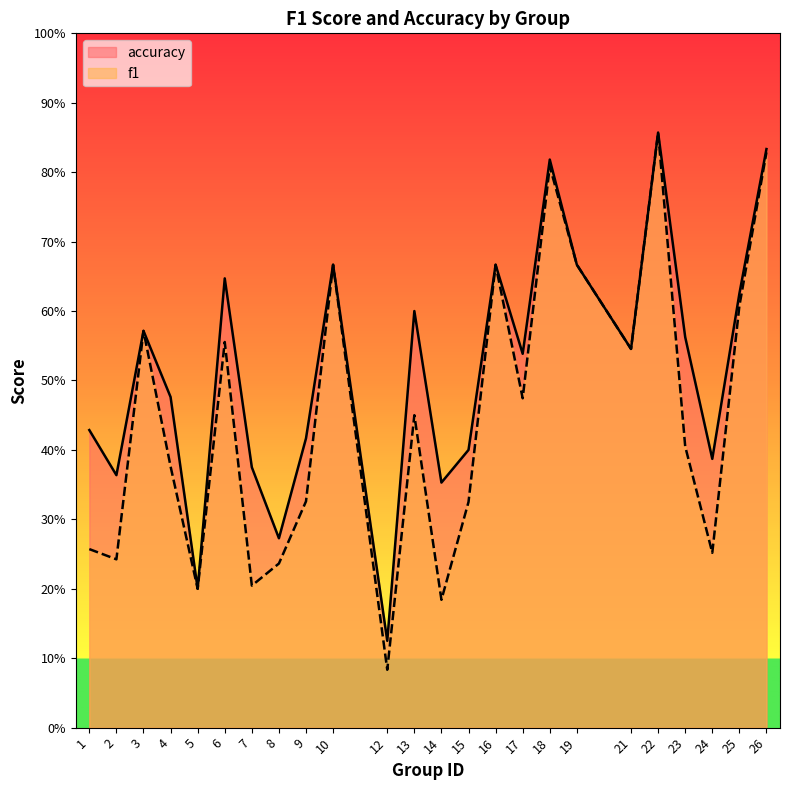

Does the chart display data point markers on the line(s)?

No